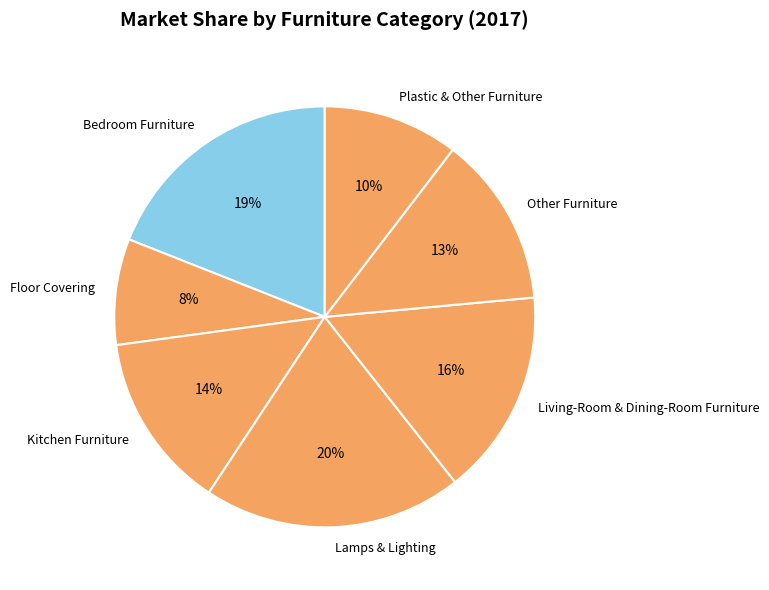

To the nearest percent, what is the combined percentage of Lamps & Lighting and Floor Covering?

28%